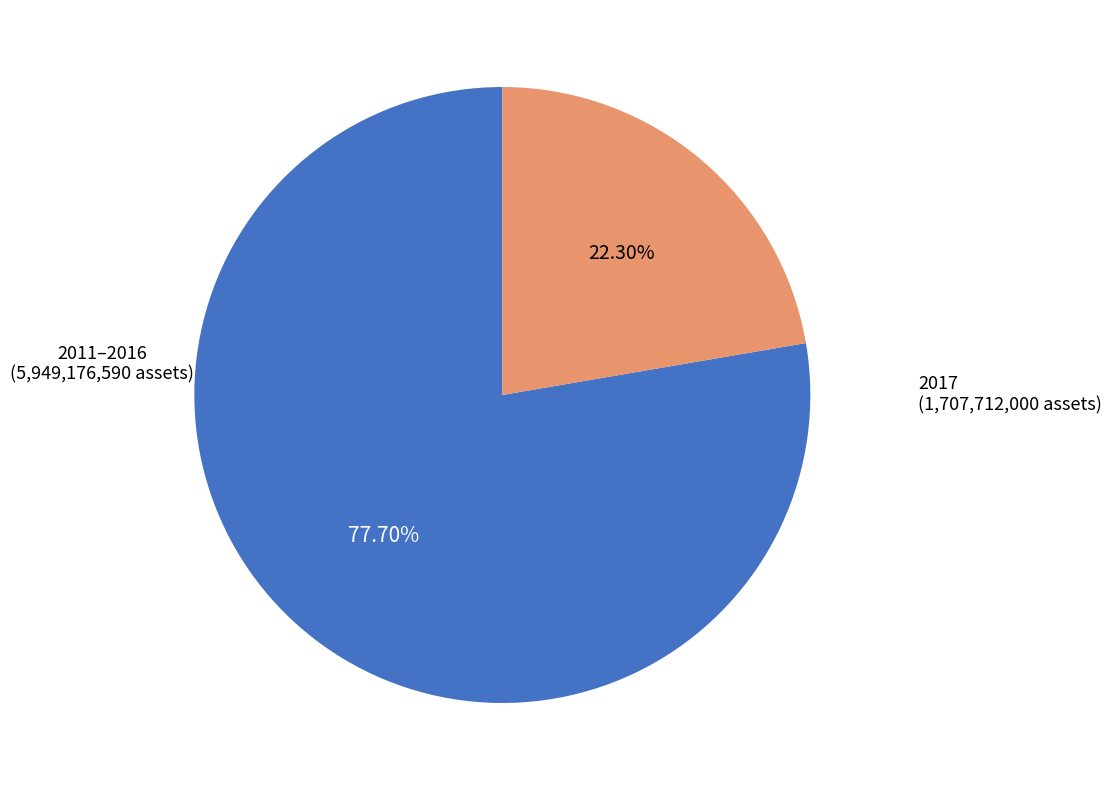

Is there a majority slice in this chart?

Yes